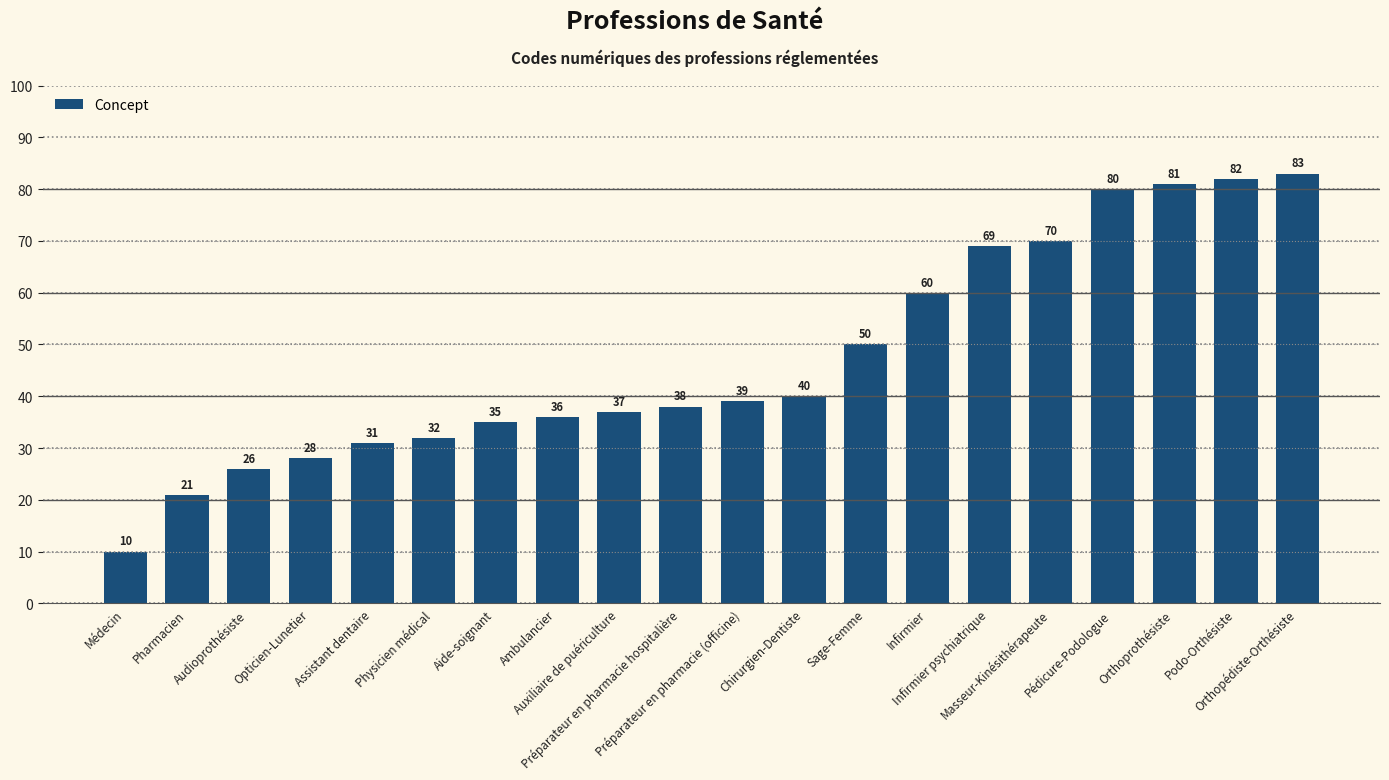

List the labels in order of value, largest first.

Orthopédiste-Orthésiste, Podo-Orthésiste, Orthoprothésiste, Pédicure-Podologue, Masseur-Kinésithérapeute, Infirmier psychiatrique, Infirmier, Sage-Femme, Chirurgien-Dentiste, Préparateur en pharmacie (officine), Préparateur en pharmacie hospitalière, Auxiliaire de puériculture, Ambulancier, Aide-soignant, Physicien médical, Assistant dentaire, Opticien-Lunetier, Audioprothésiste, Pharmacien, Médecin